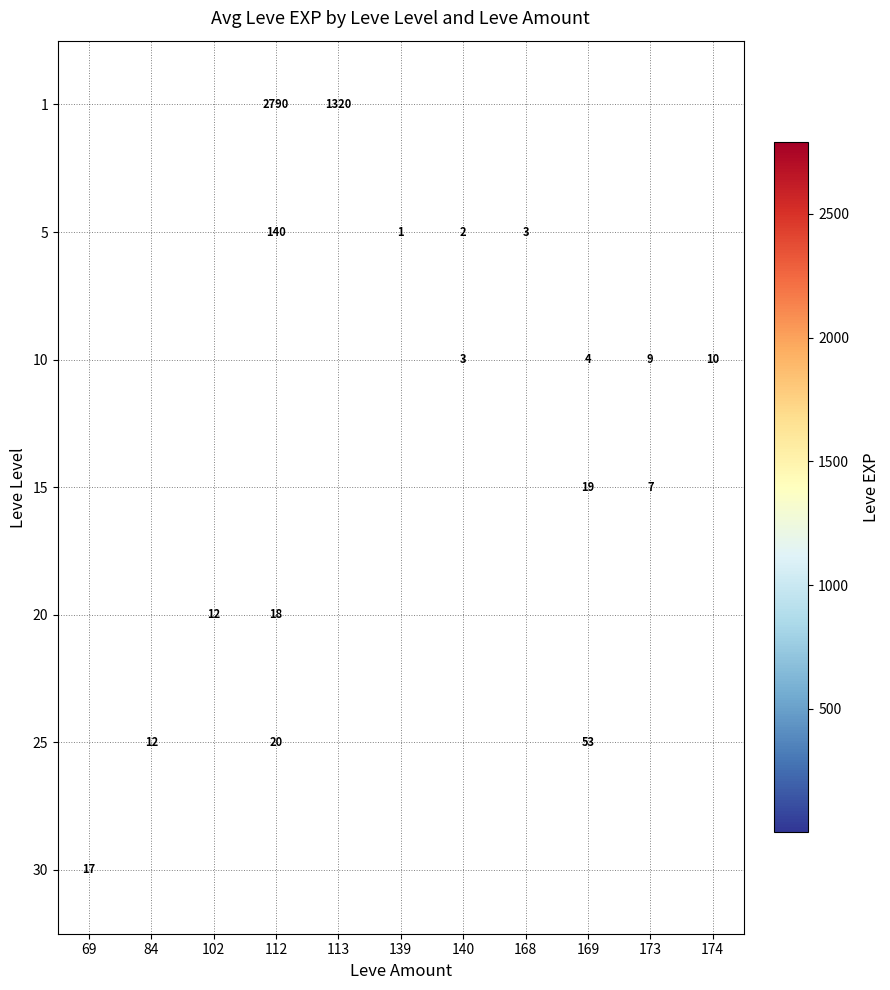

Is it true that 10 equals 5 at 140?

False